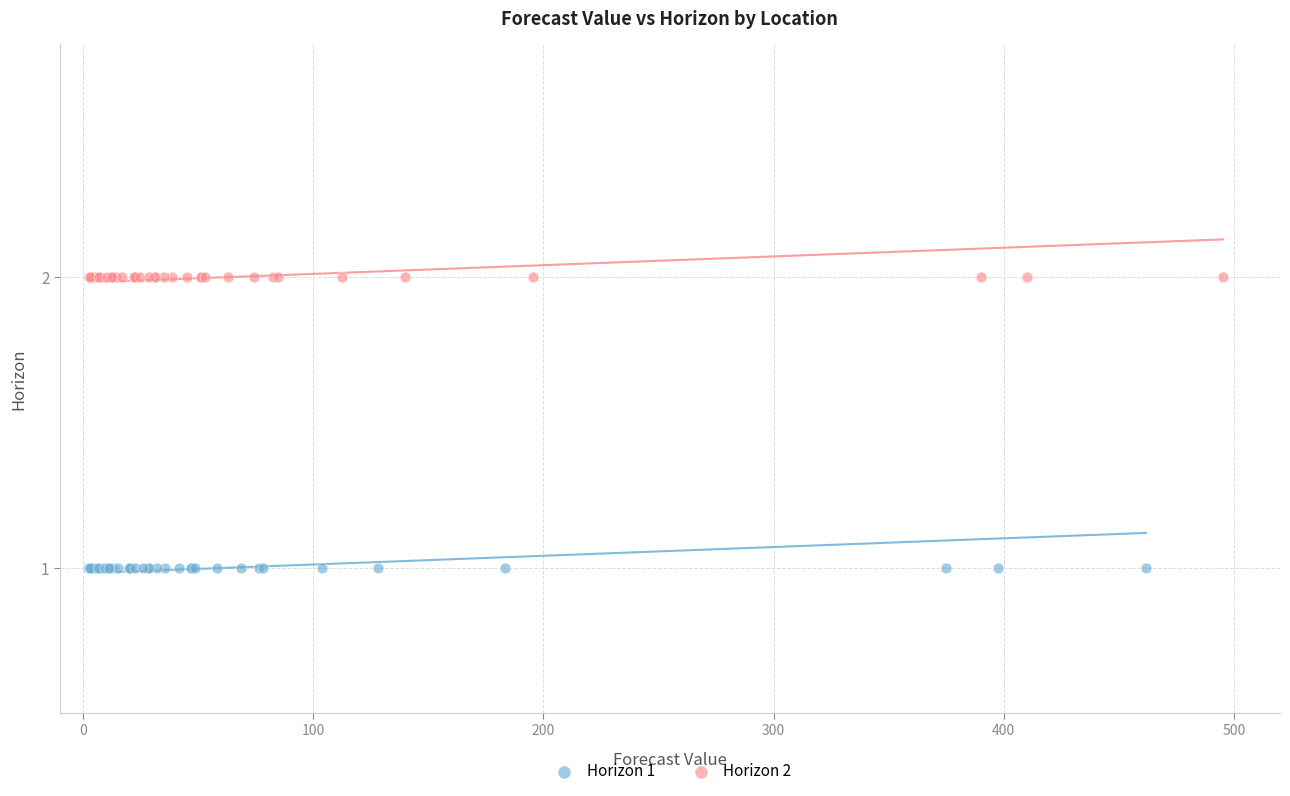

Which series contains the highest Y value?

Horizon 2